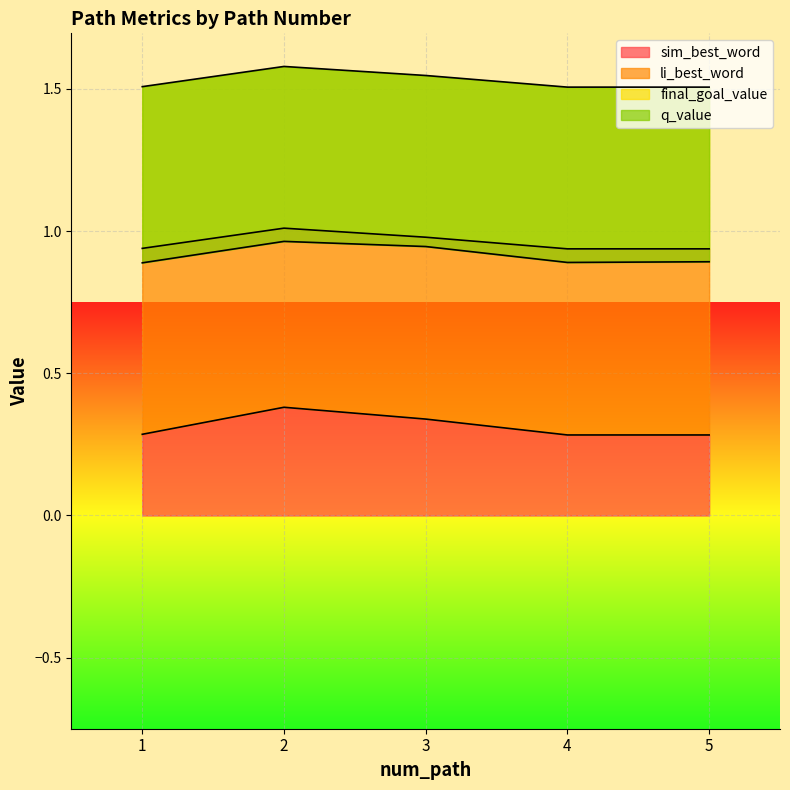

Between 4 and 3, which is larger?

3